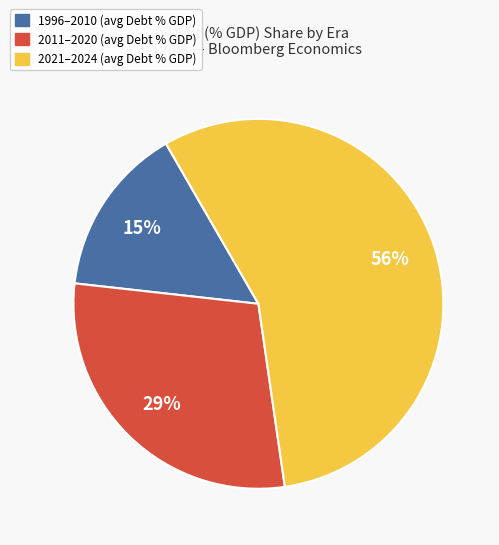

What is the largest slice in the pie chart?

2021–2024 (avg Debt % GDP)